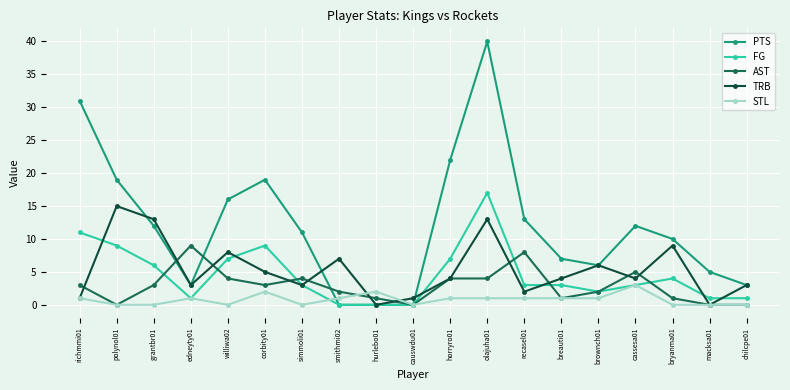

Where is the first local maximum for STL?

edneyty01